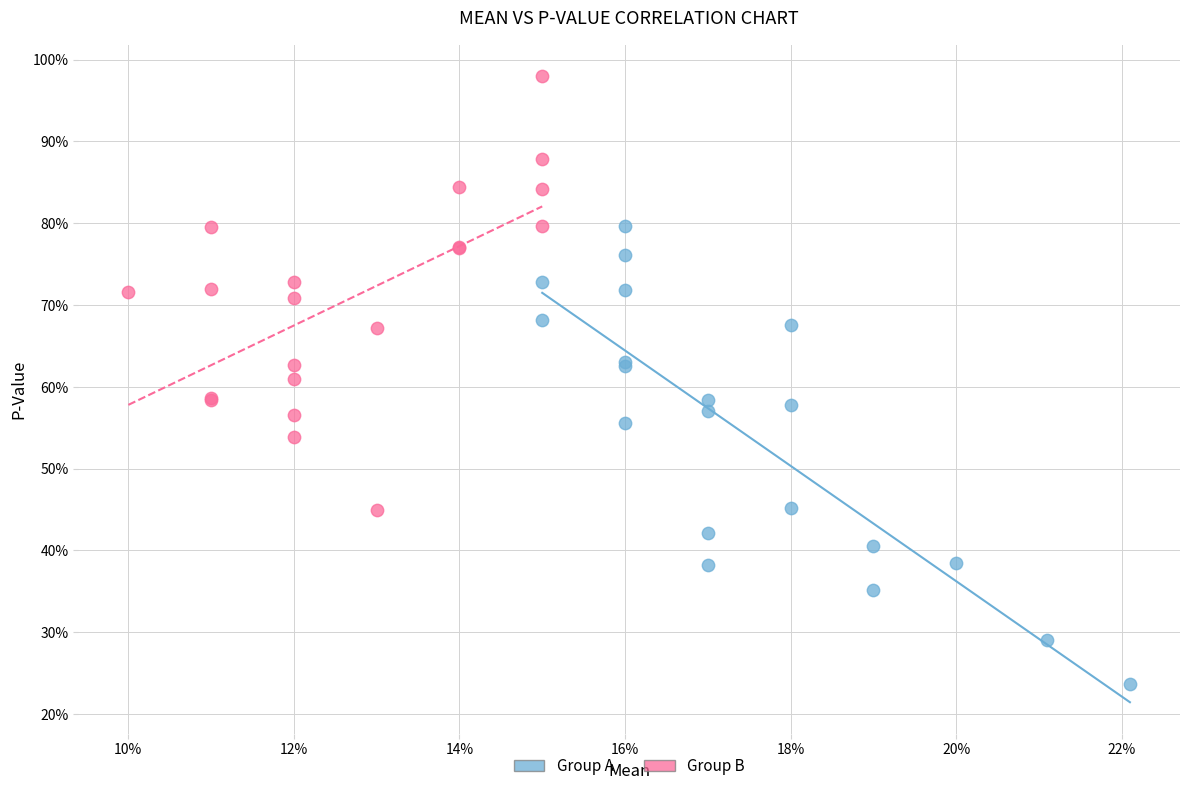

Which series reaches the maximum Y coordinate?

Group B